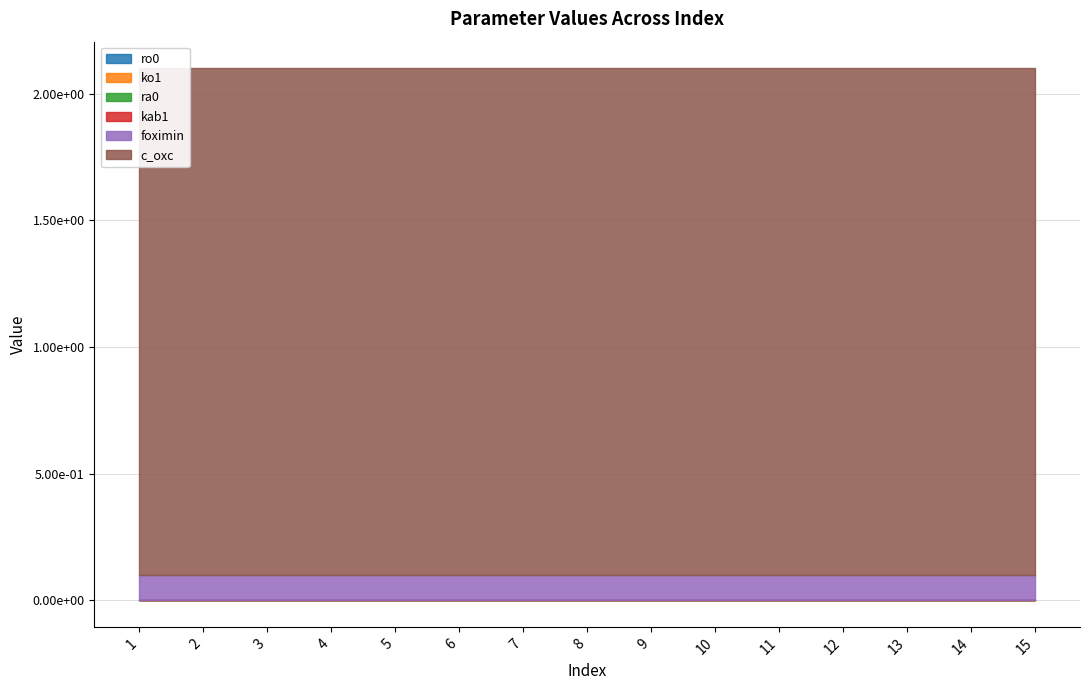

What is the difference between the highest and lowest values at 13?

2.0